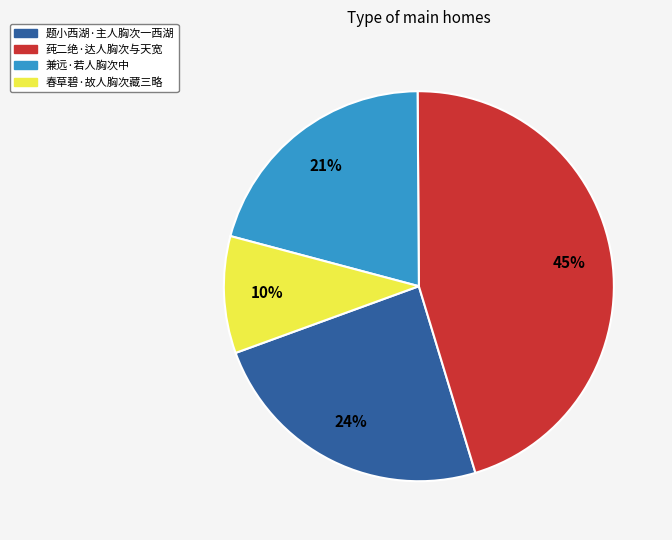

Is the sum of 题小西湖·主人胸次一西湖 and 兼远·若人胸次中 greater than half?

No